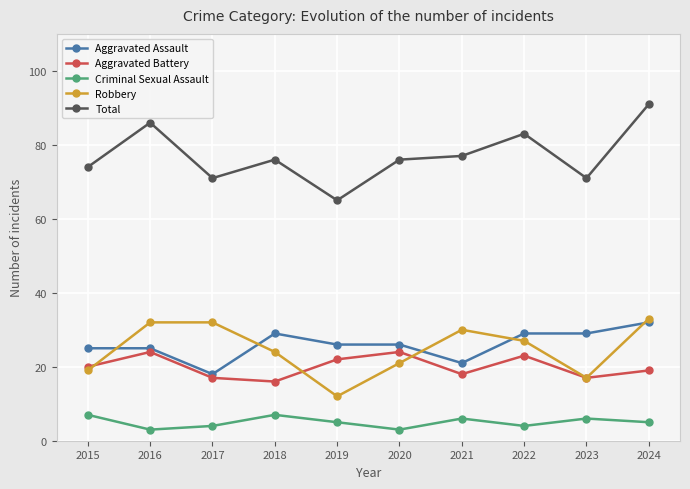

What is the average value of the Total series?

77